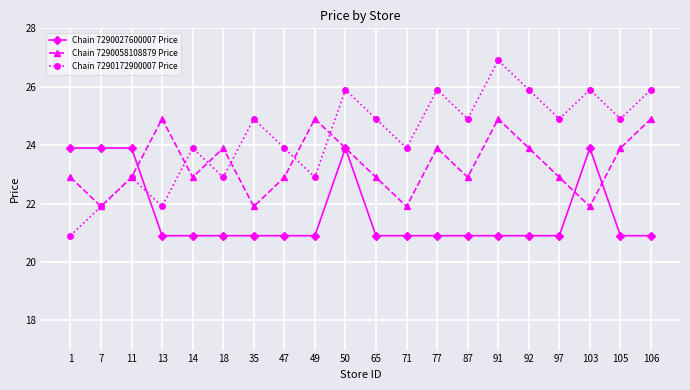

Is the value of Chain 7290172900007 Price at 77 greater than the value of Chain 7290027600007 Price at 106?

Yes